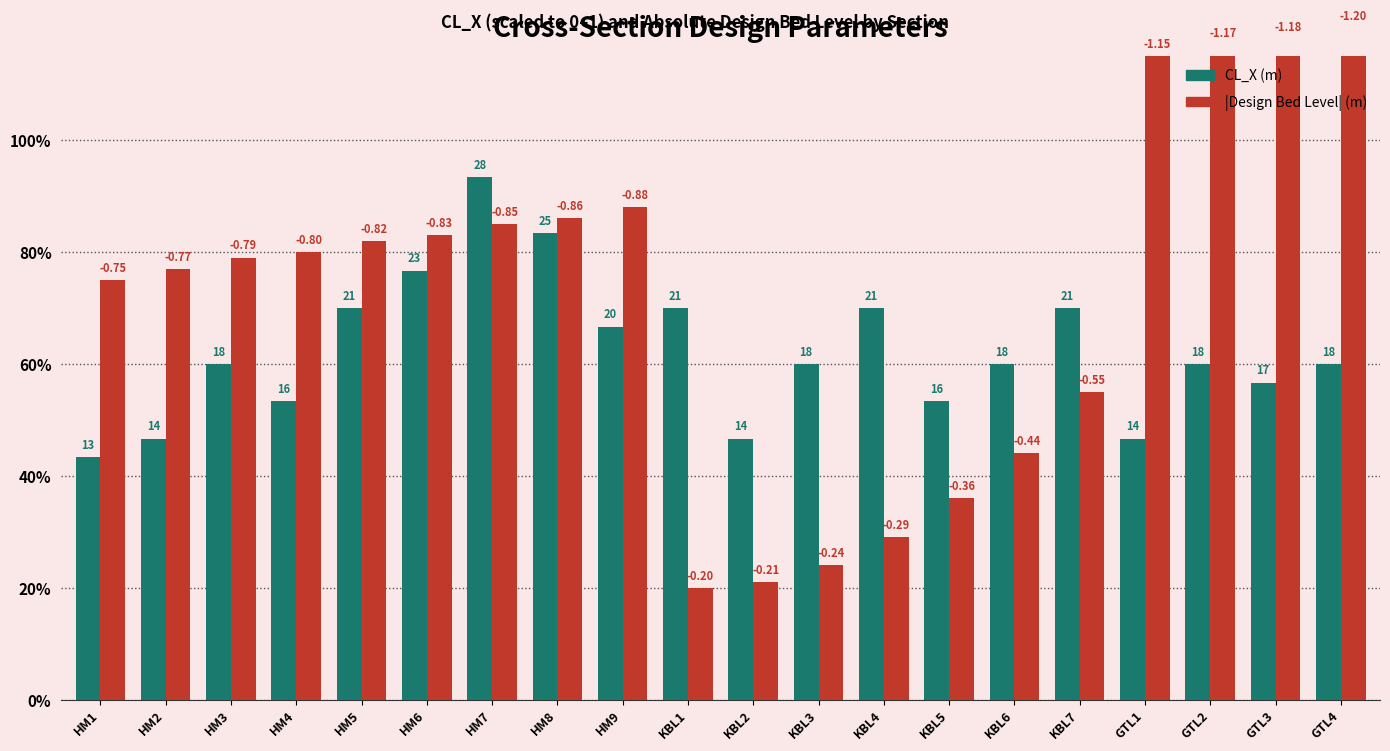

Reading left to right, extract all data points from this chart.

CL_X (scaled): 0.4	0.5	0.6	0.5	0.7	0.8	0.9	0.8	0.7	0.7	0.5	0.6	0.7	0.5	0.6	0.7	0.5	0.6	0.6	0.6
|Design_Bed_Level|: 0.8	0.8	0.8	0.8	0.8	0.8	0.8	0.9	0.9	0.2	0.2	0.2	0.3	0.4	0.4	0.6	1.1	1.2	1.2	1.2